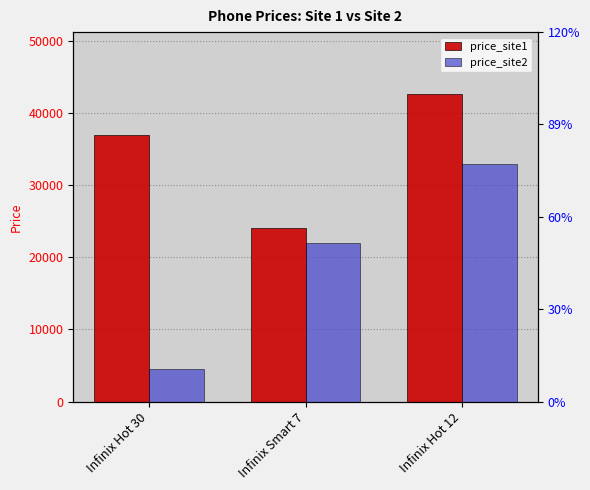

What is the difference between the highest and lowest values at Infinix Hot 12?

9699